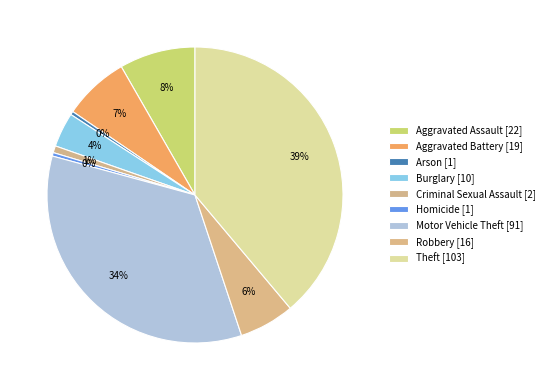

How many segments does this pie chart have?

9